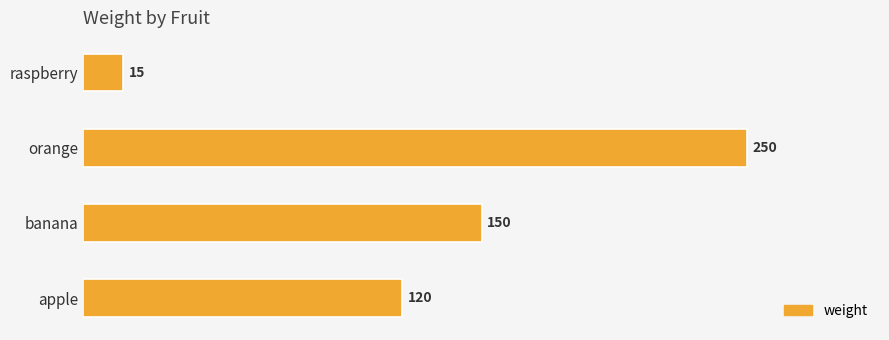

Does the chart contain stacked bars?

No